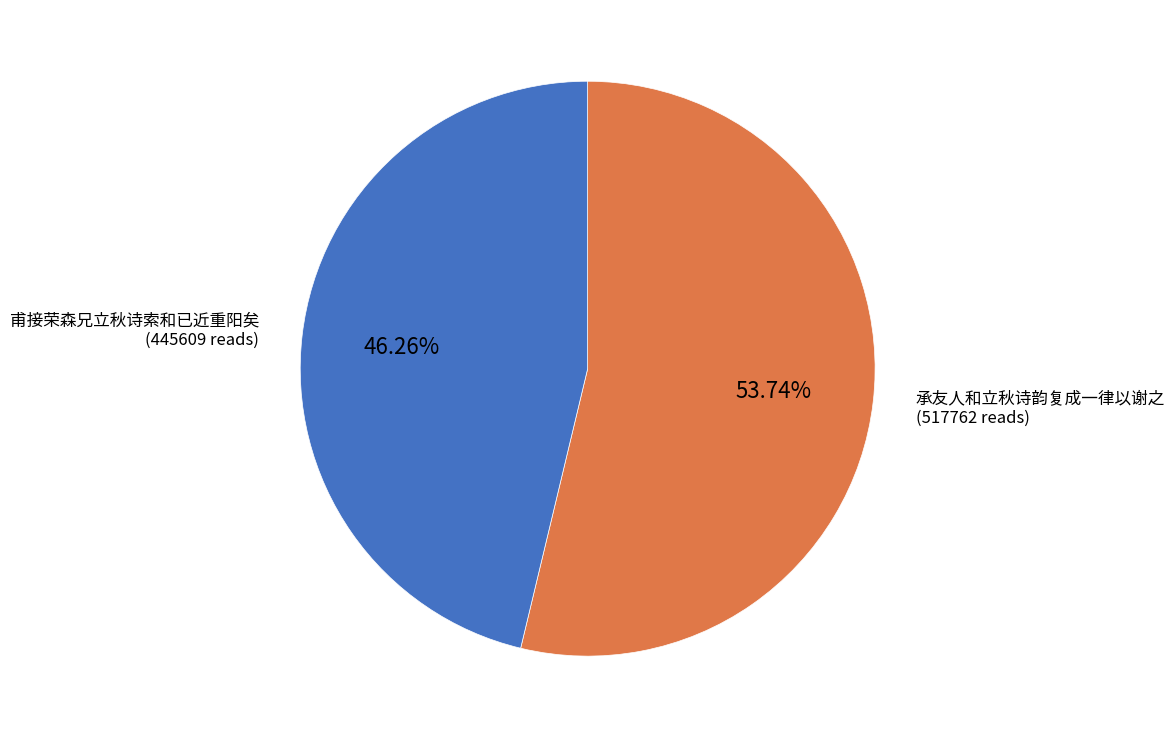

Does any single category account for the majority?

Yes